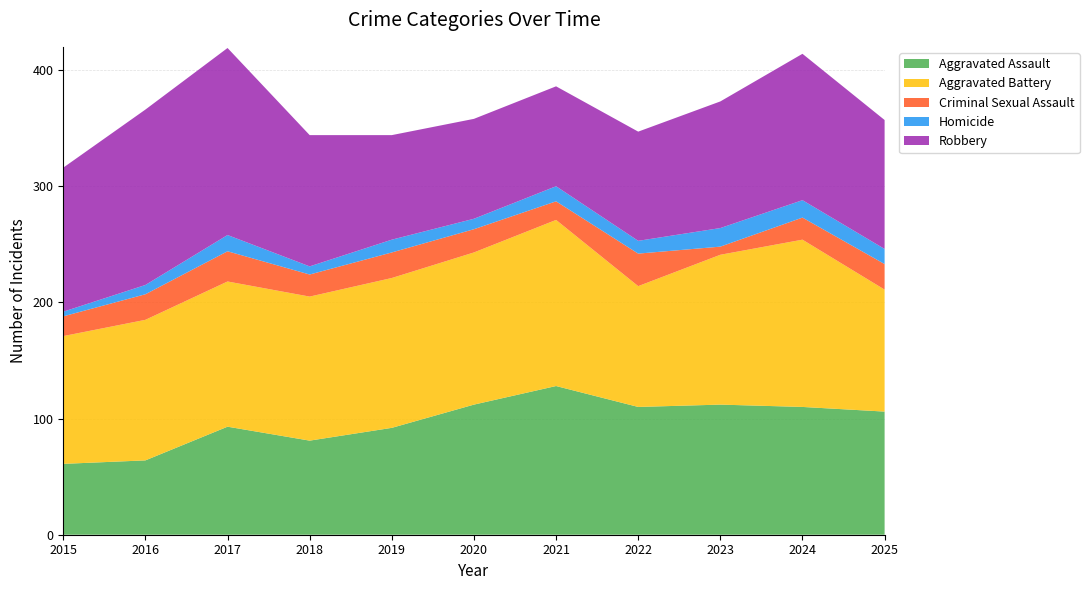

Reading right to left, list all the values displayed in this chart.

Aggravated Assault: 106	110	112	110	128	112	92	81	93	64	61
Aggravated Battery: 105	144	129	104	143	131	129	124	125	121	110
Criminal Sexual Assault: 22	19	7	28	16	20	22	19	26	22	17
Homicide: 13	15	16	11	13	9	11	7	14	8	4
Robbery: 111	126	109	94	86	86	90	113	161	151	124